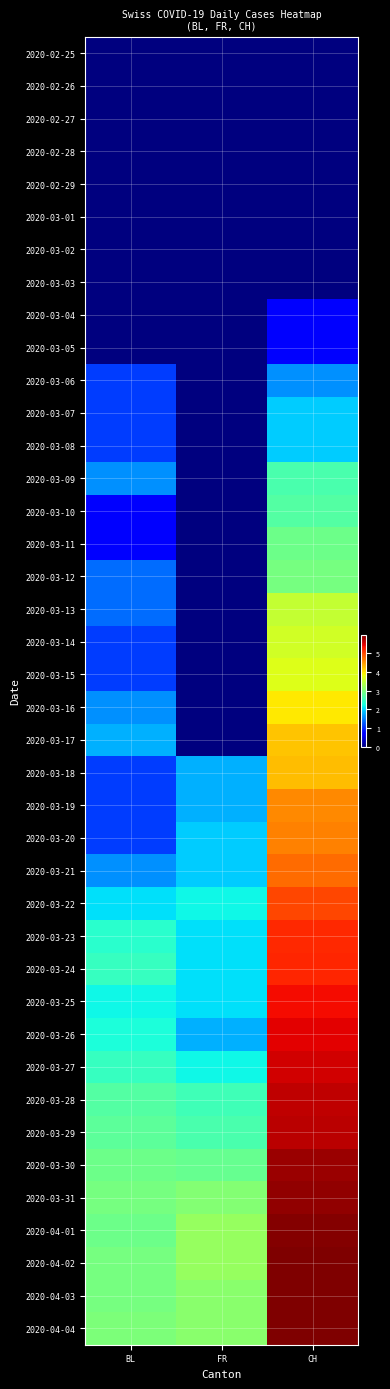

What is the difference between the highest and lowest values at CH?

6.0